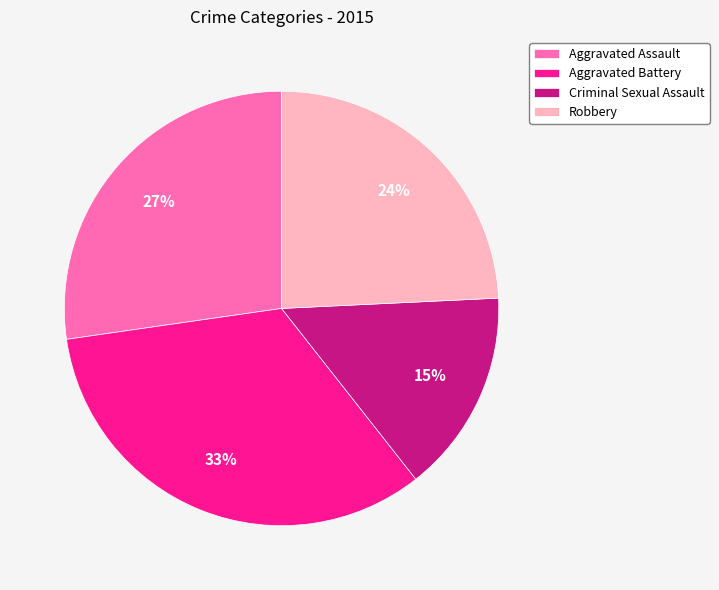

How many slices are in this pie chart?

4